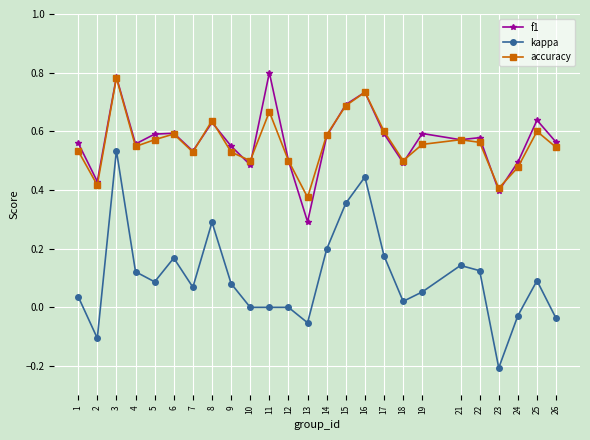

How many lines are shown in the chart?

3